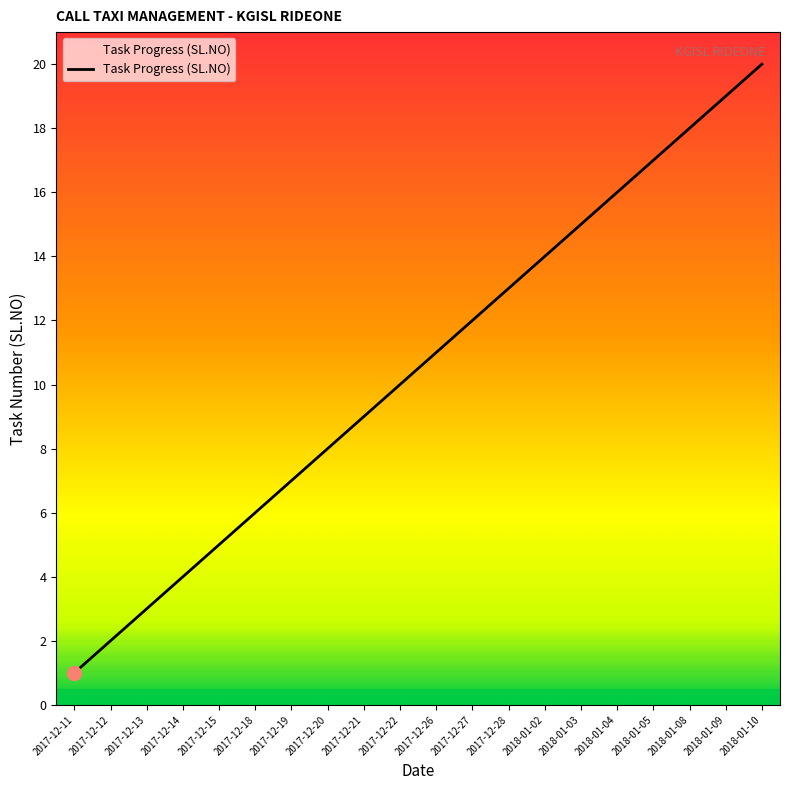

Which label corresponds to the smallest value in the chart?

2017-12-11